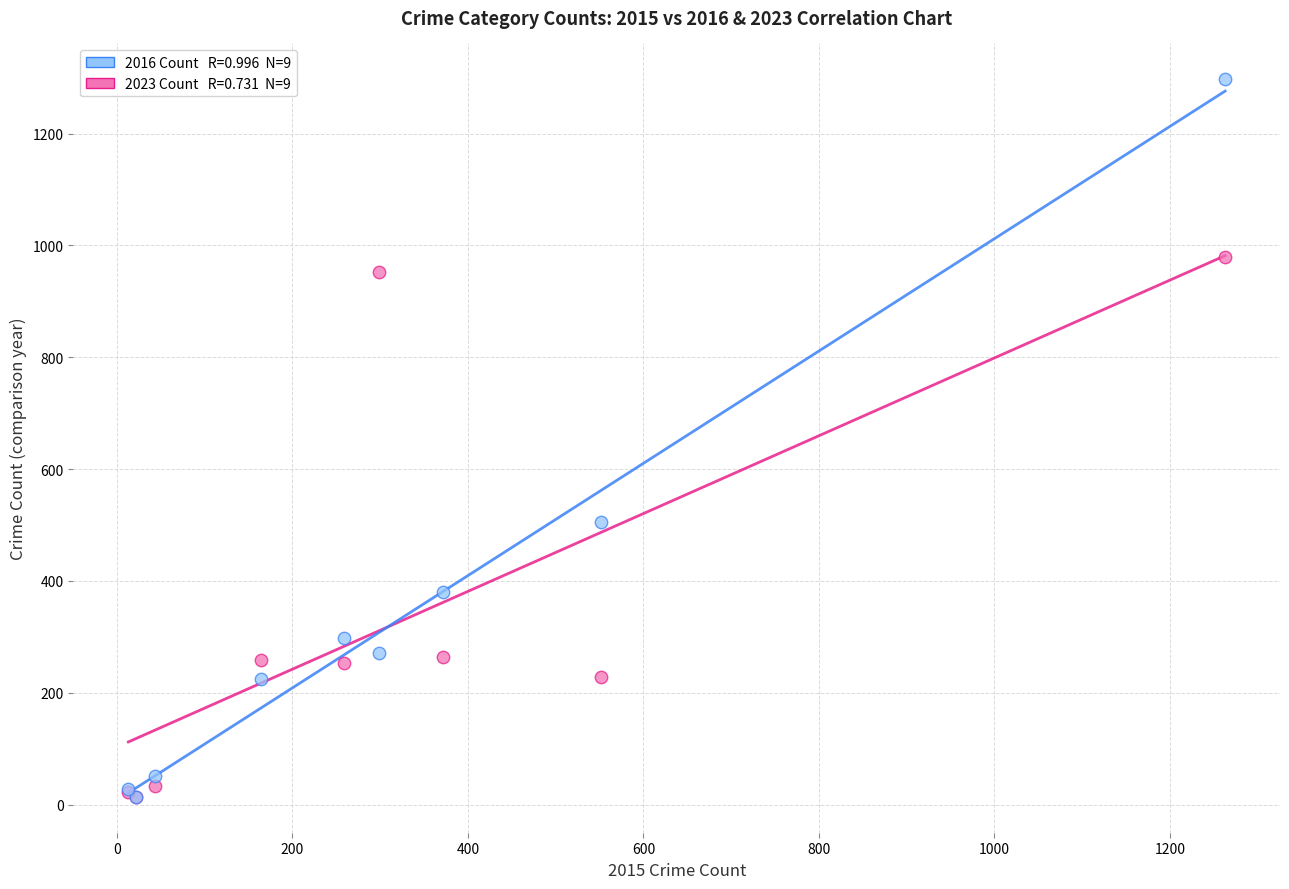

Across all series, what Y value is closest to 655?

505